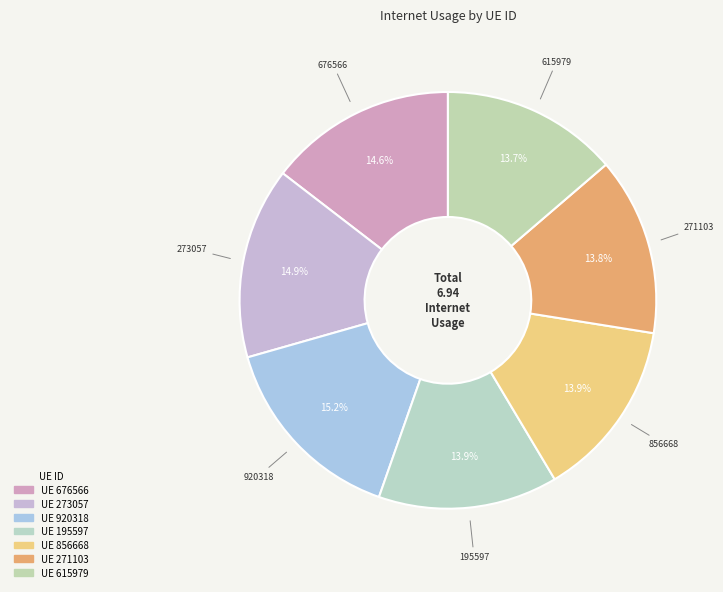

What is the largest slice in the pie chart?

920318